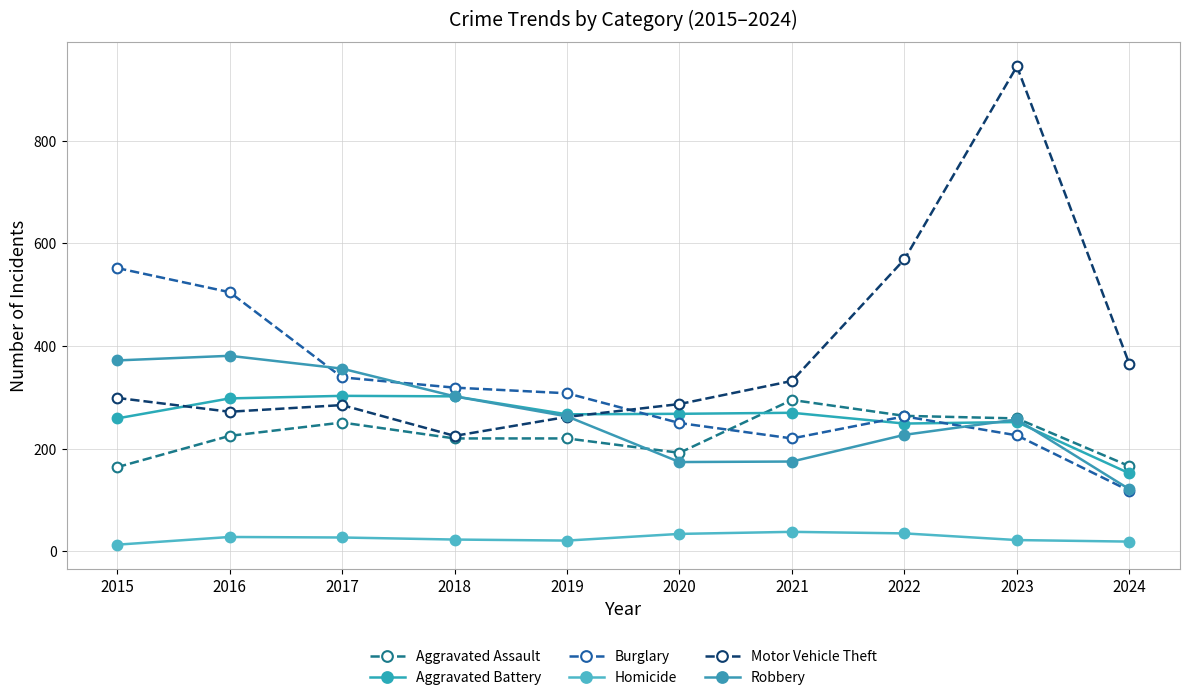

What is the sum of the Burglary values at 2019 and 2022?

571